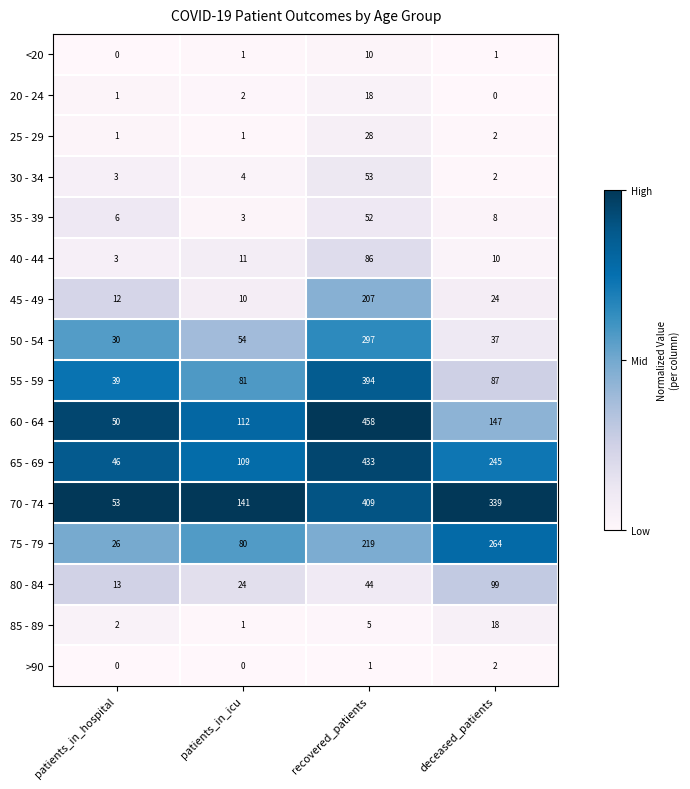

What is the sum of all 75 - 79 values?

589